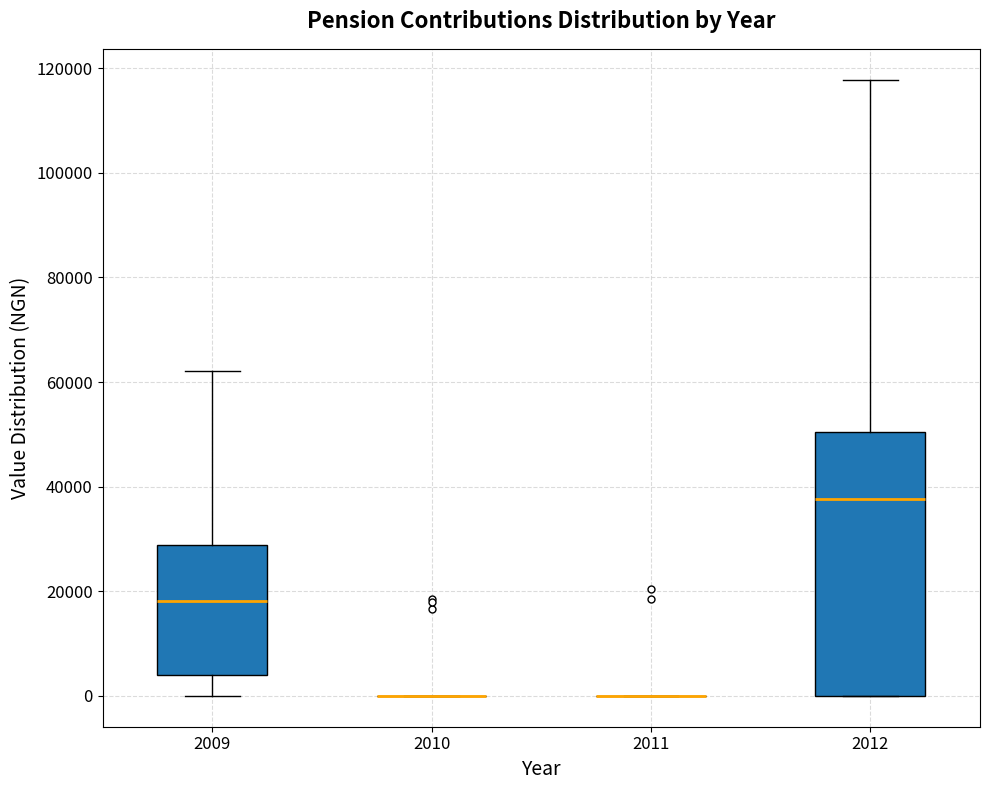

Reading left to right, read every box against the y-axis: the position of its median line, the range the box covers, and the ends of its whiskers. The values are not printed on the chart, so give them approximately, as read against the axis.

2009: median 18000, box 4000 to 28000, whiskers 0 to 62000
2010: box collapsed to a line at 0, whiskers 0 to 0
2011: box collapsed to a line at 0, whiskers 0 to 0
2012: median 38000, box 0 to 50000, whiskers 0 to 118000